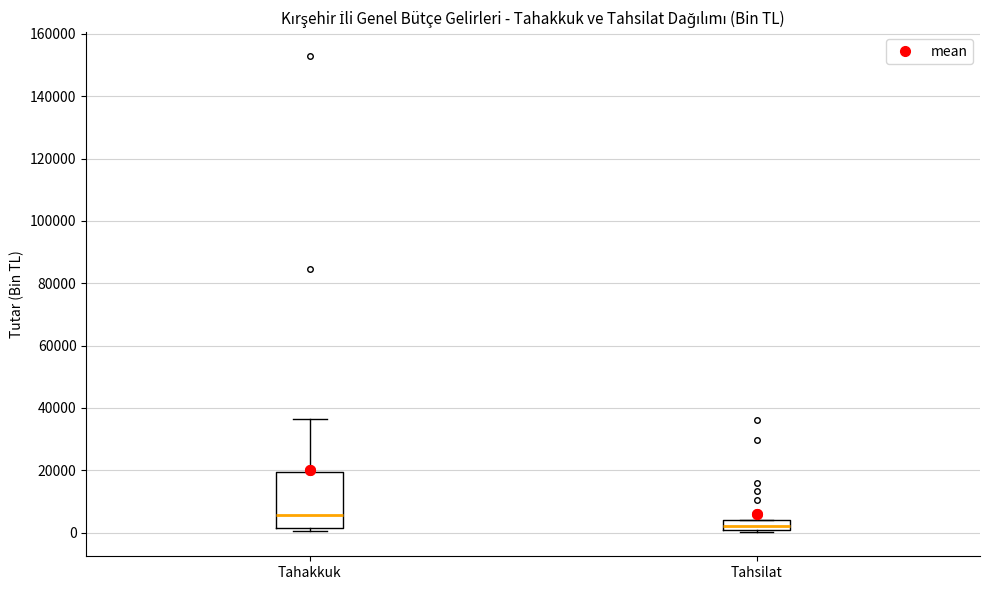

Where does the upper whisker of the box for Tahakkuk end on the y-axis? The values are not printed on the chart, so give them approximately, as read against the axis.

36000